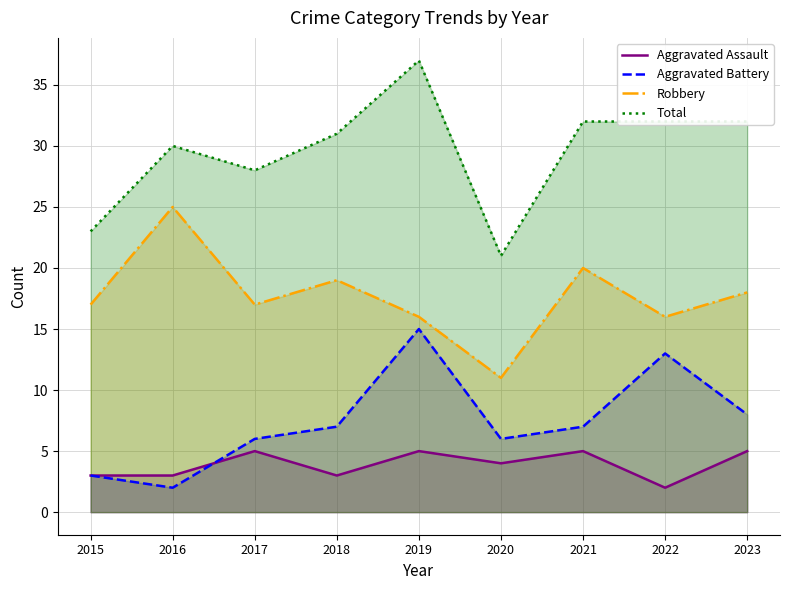

What is the sum of all Robbery values?

159